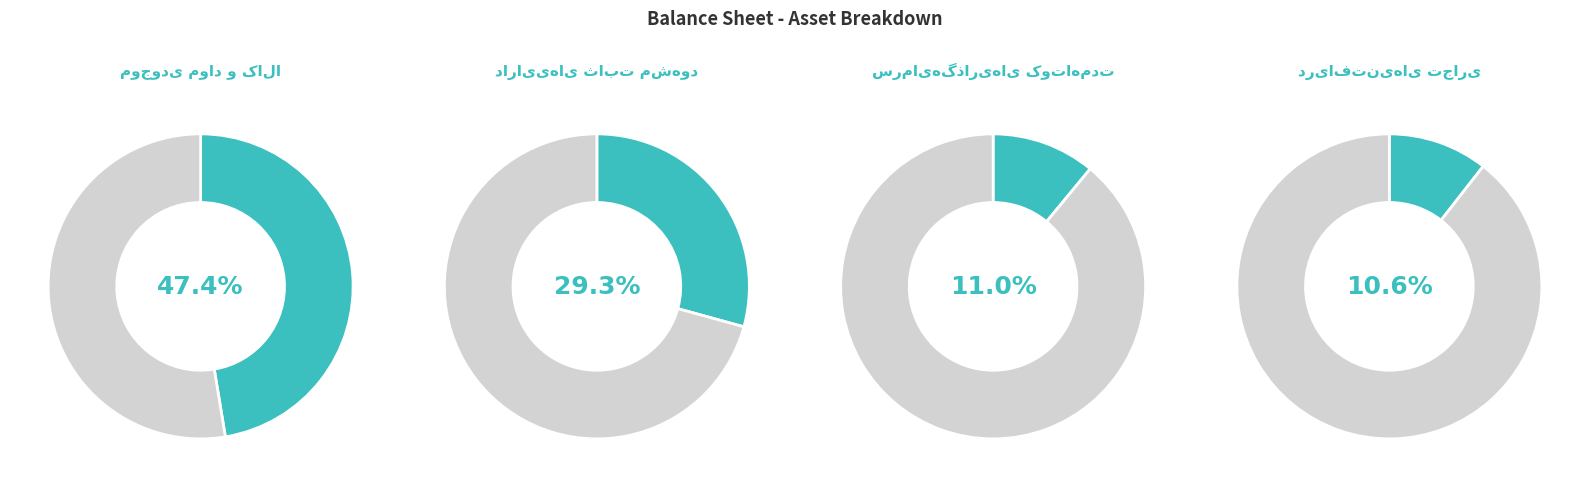

How many segments does this pie chart have?

8